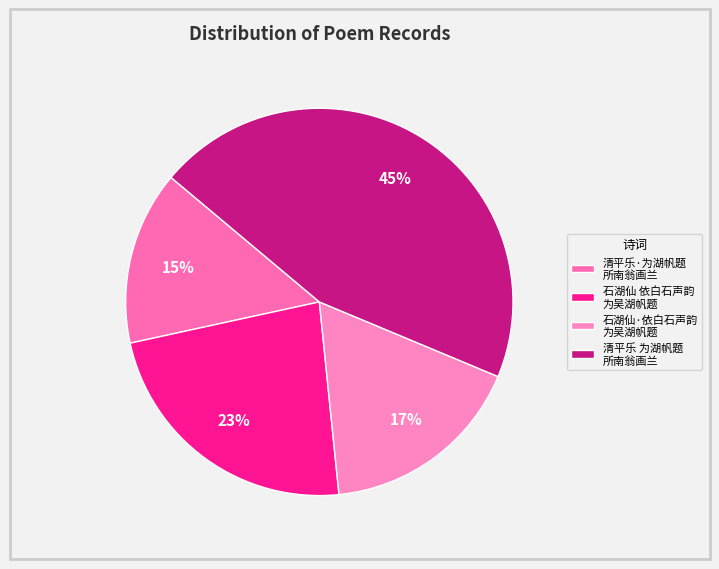

Count the number of slices in the pie.

4